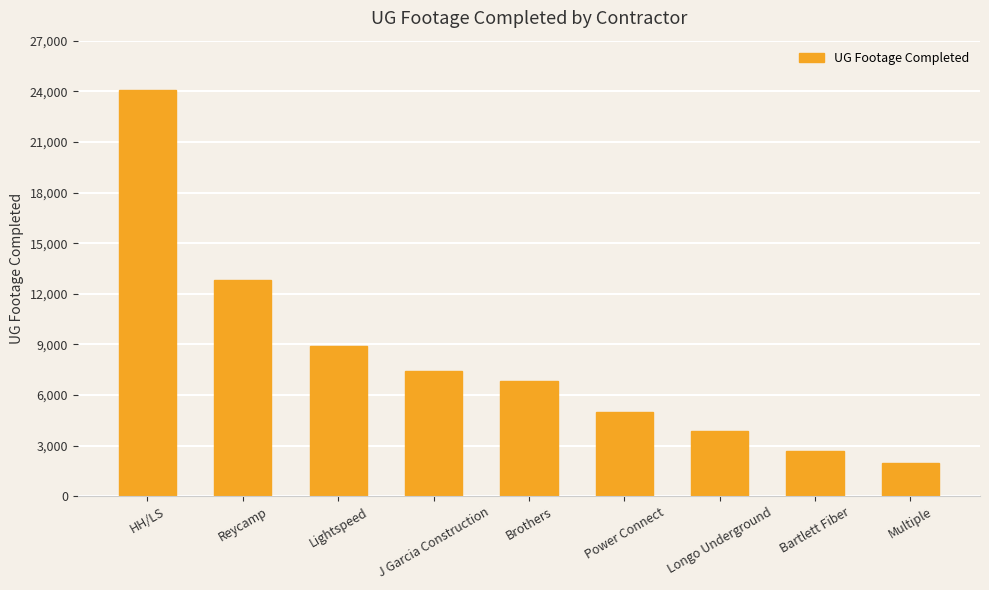

What is the change in value from Bartlett Fiber to Multiple?

-687